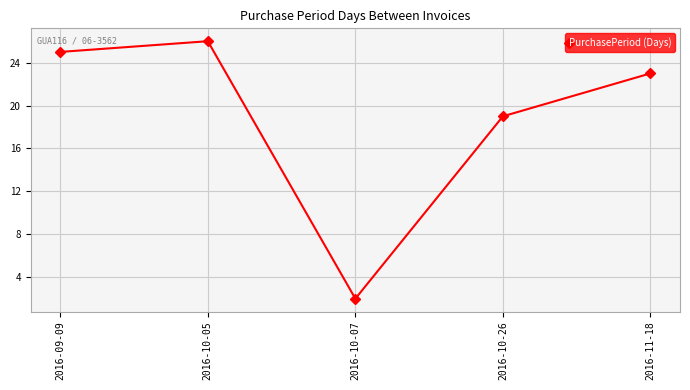

True or false: the data shows 40 at 2016-09-09.

False